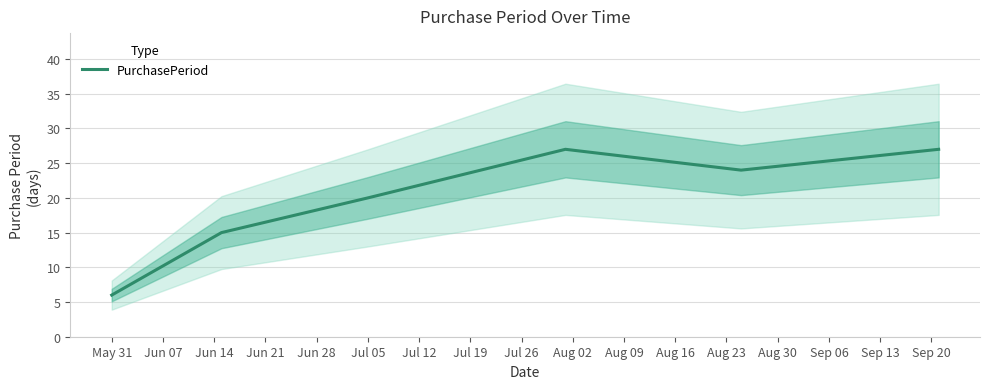

Reading right to left, transcribe all the data shown in this chart.

27	24	27	20	15	6